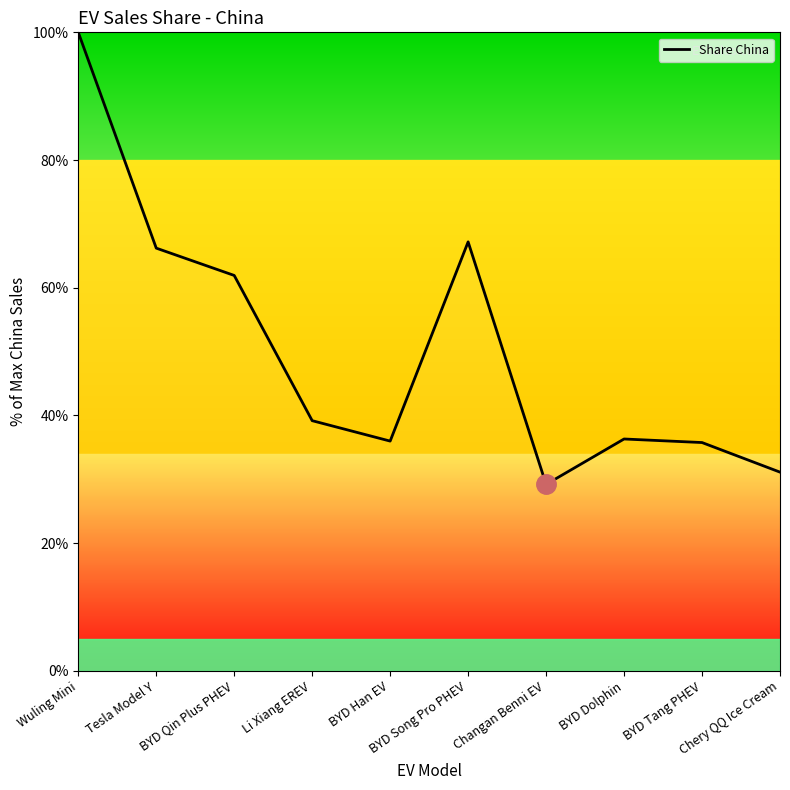

What is the difference between the maximum and second lowest values?

68.9